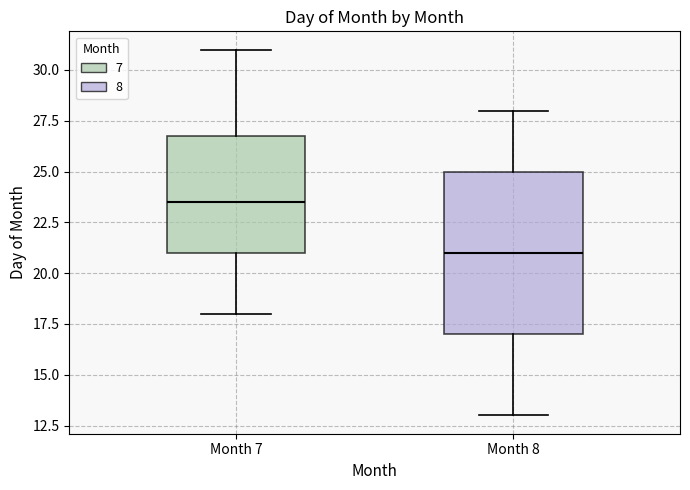

Reading left to right, read every box against the y-axis: the position of its median line, the range the box covers, and the ends of its whiskers. The values are not printed on the chart, so give them approximately, as read against the axis.

Month 7: median 23.5, box 21.0 to 27.0, whiskers 18.0 to 31.0
Month 8: median 21.0, box 17.0 to 25.0, whiskers 13.0 to 28.0